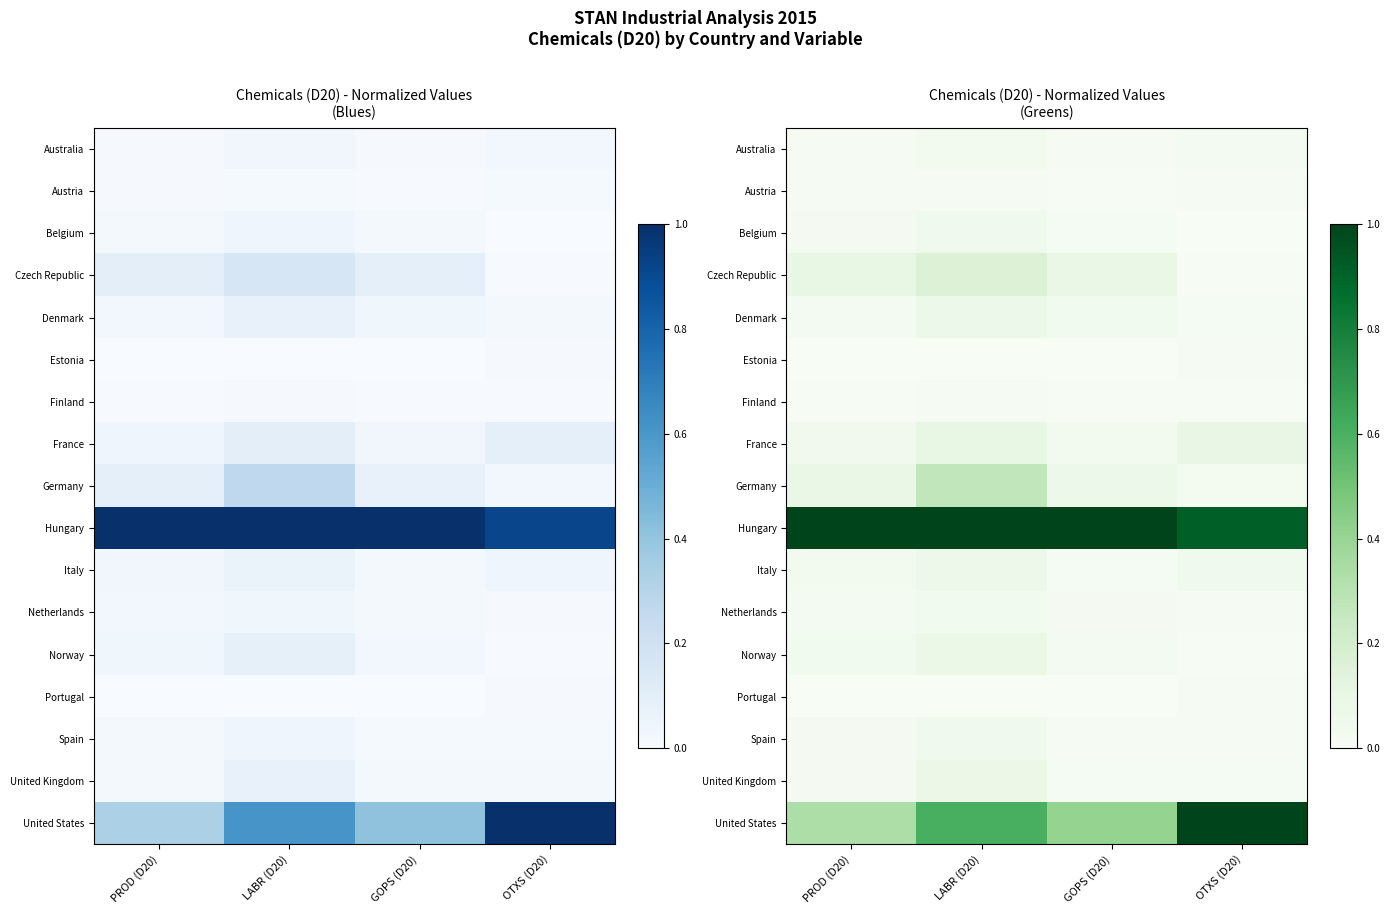

Which series changed the most between PROD (D20) and OTXS (D20)?

United States